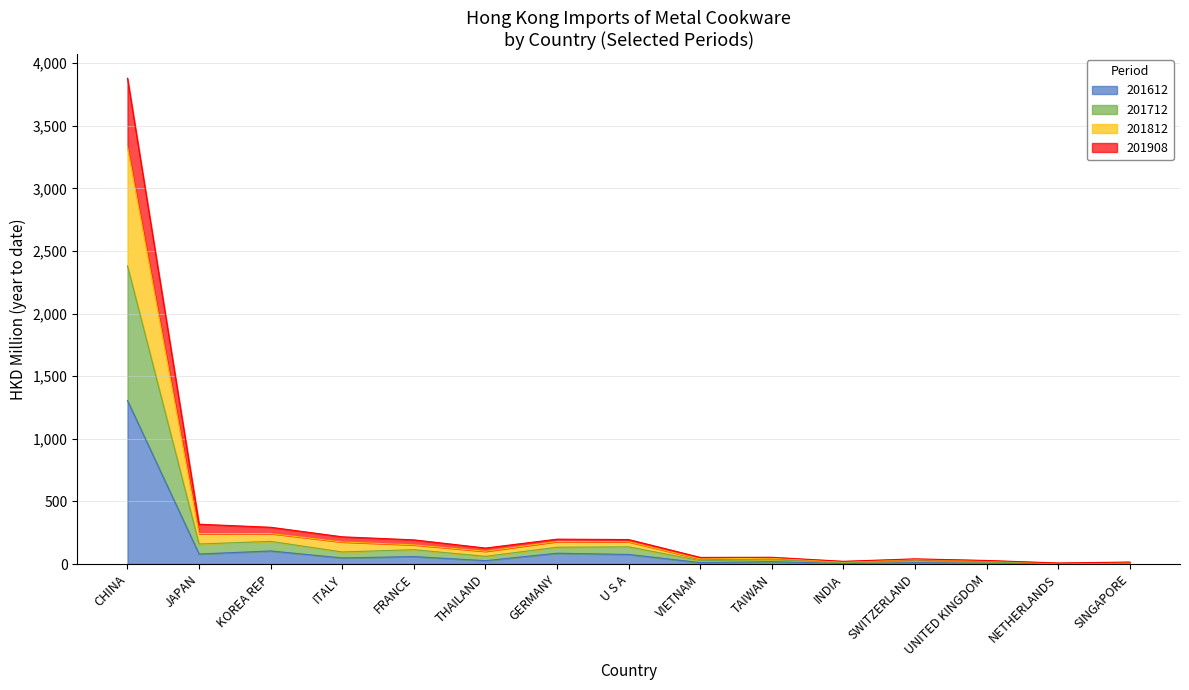

At which category is the sum across all series the highest?

CHINA